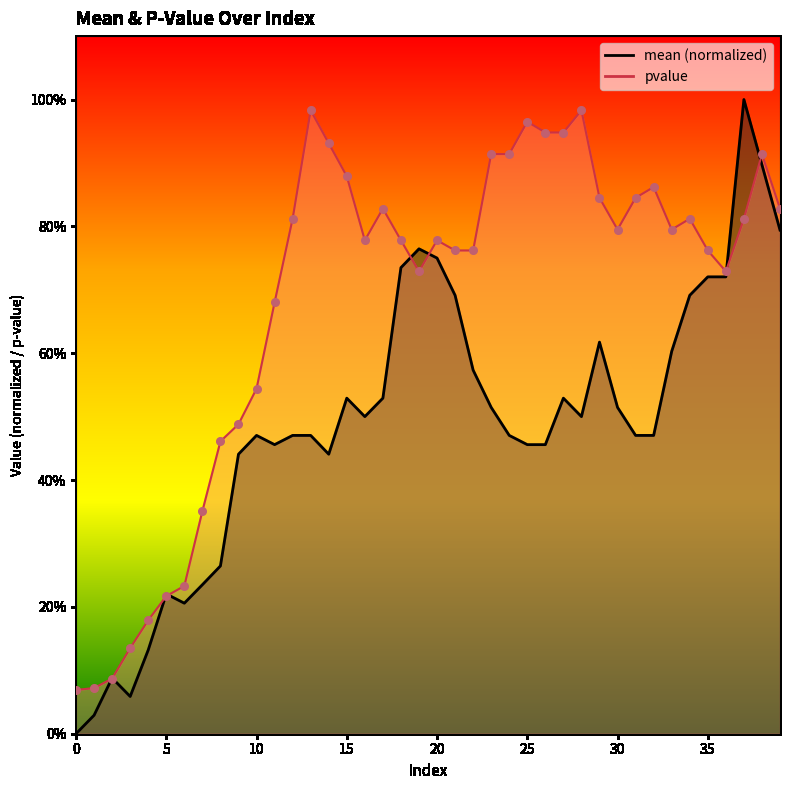

At how many categories does at least one series exceed 0?

40